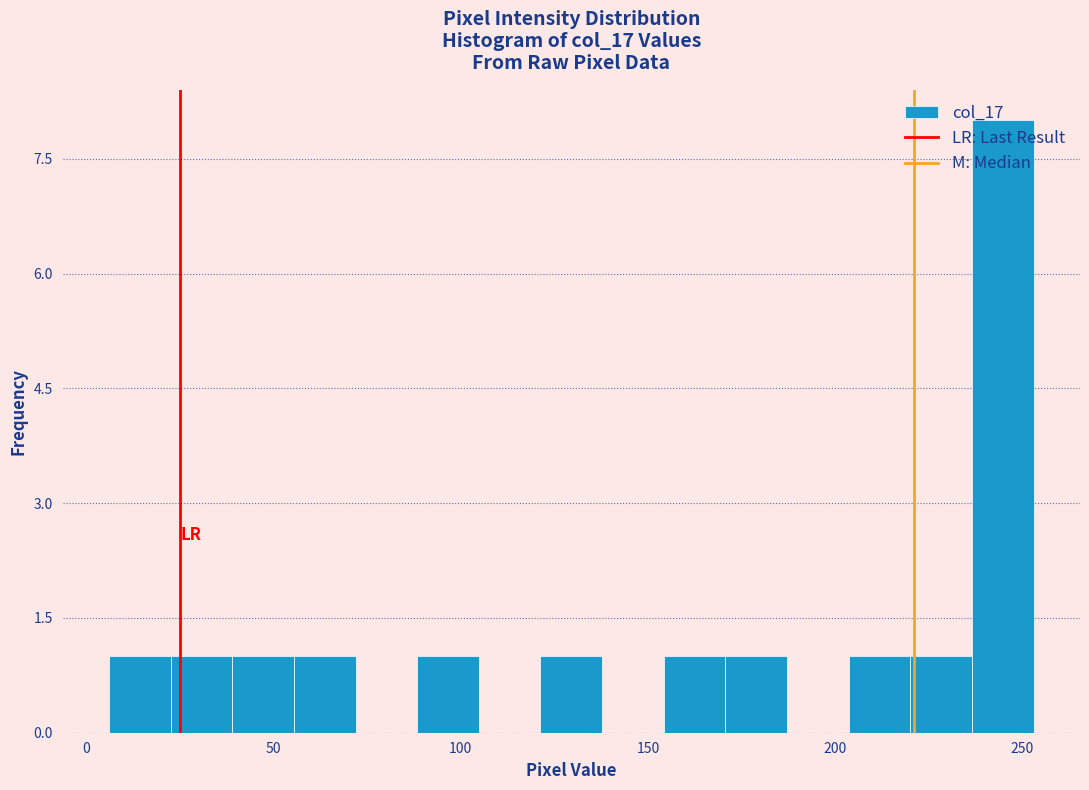

Around what value on the x-axis is the tallest bar? Give the approximate position of its centre, as read against the axis.

245